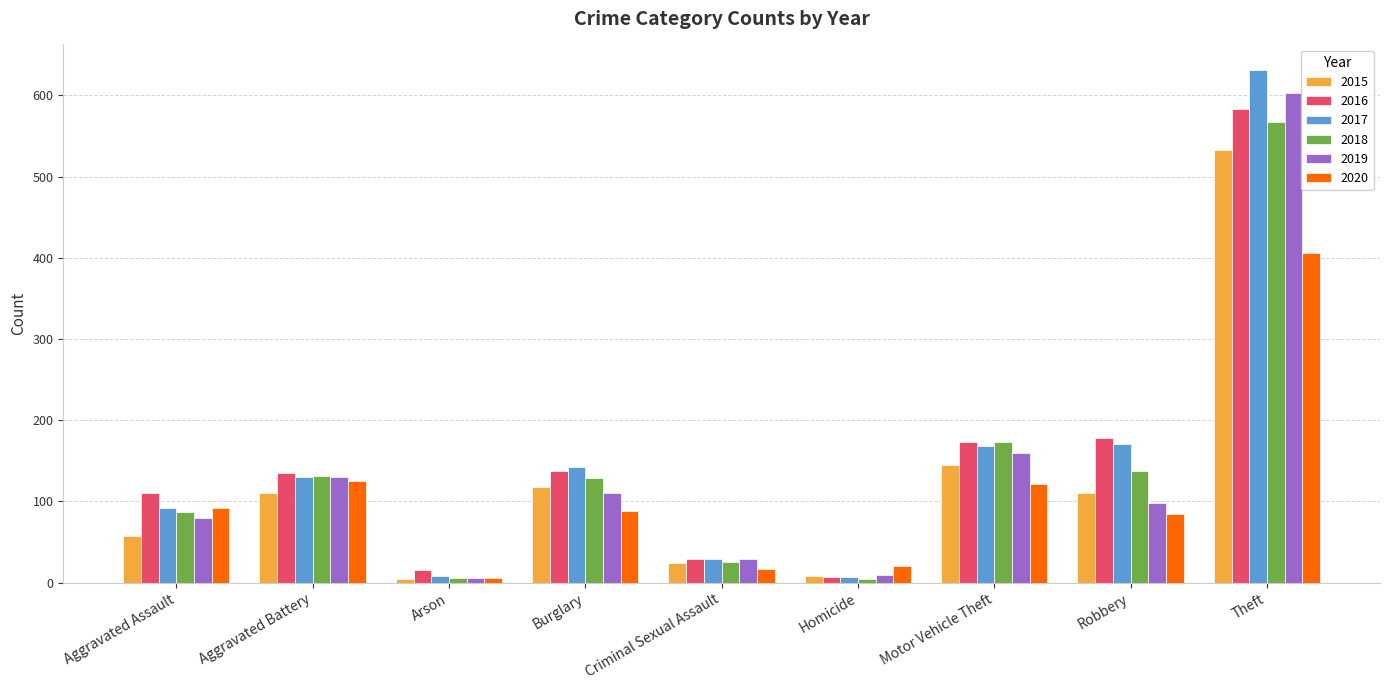

What is the difference between the maximum and minimum values in the 2016 series?

576